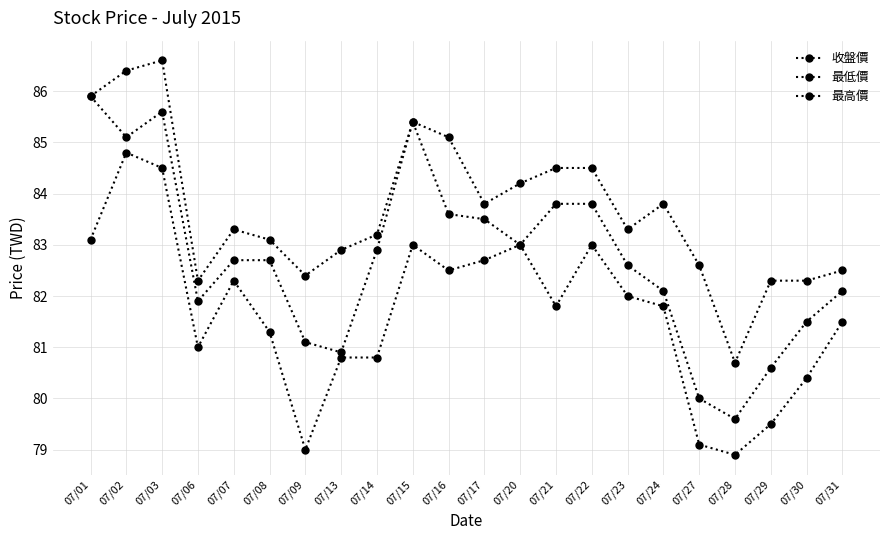

At which category does 最低價 reach its first local peak?

07/02